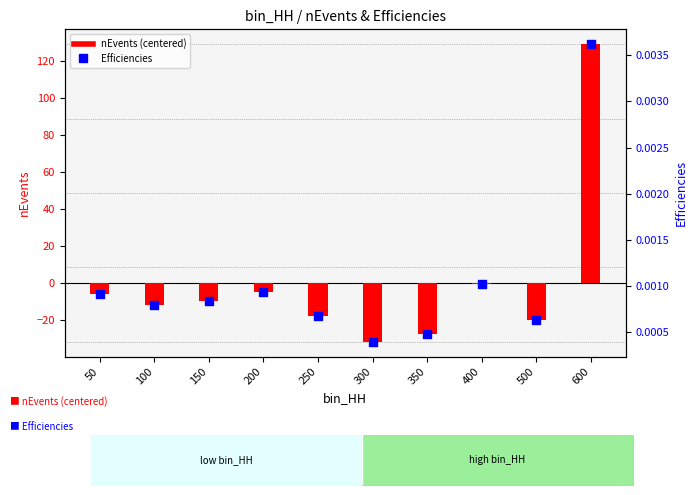

At how many categories does at least one series exceed 121?

1